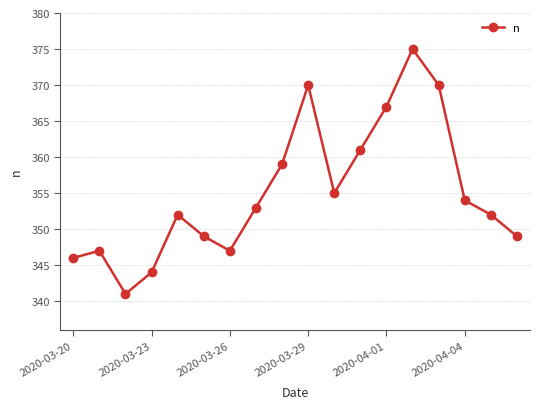

Reading left to right, transcribe all the data shown in this chart.

346	347	341	344	352	349	347	353	359	370	355	361	367	375	370	354	352	349